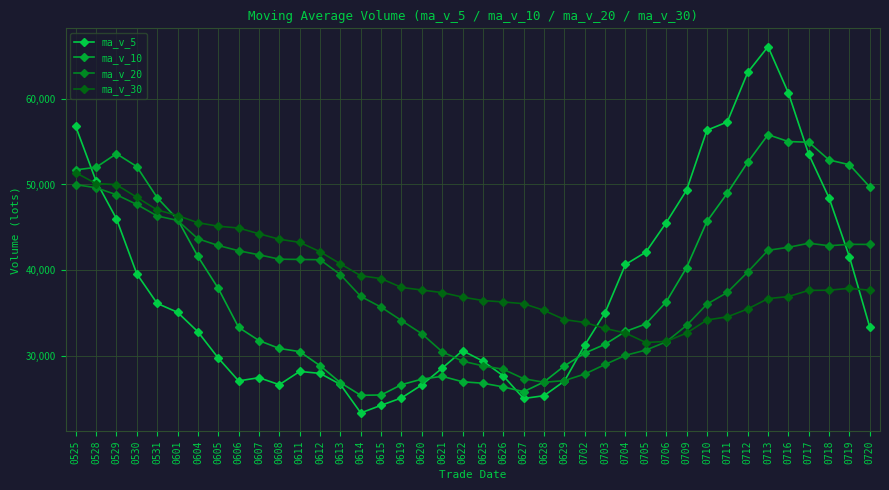

How many times do ma_v_10 and ma_v_30 cross each other?

2